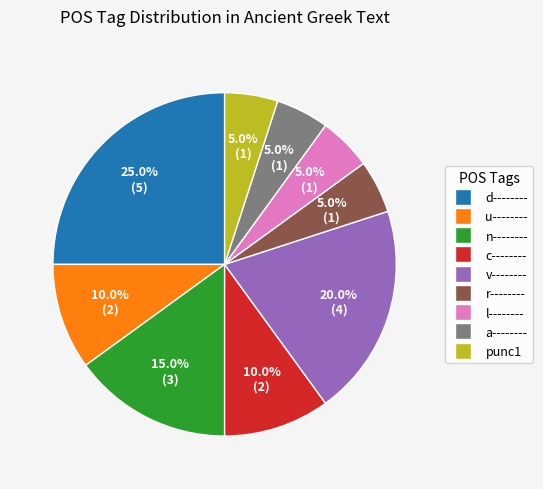

Is there any slice that represents more than half of the pie?

No